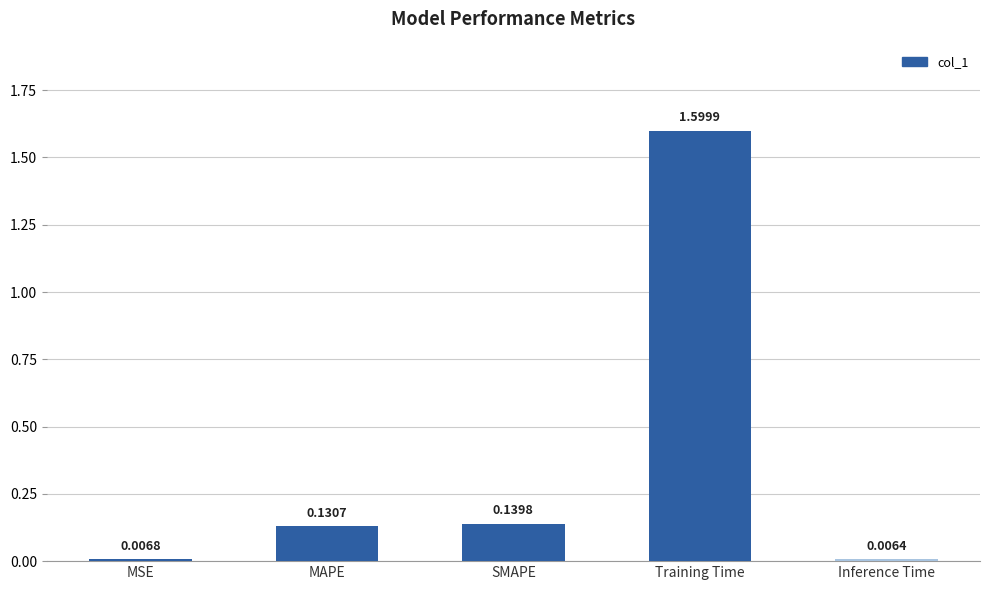

What is the difference between the maximum and minimum values?

1.6